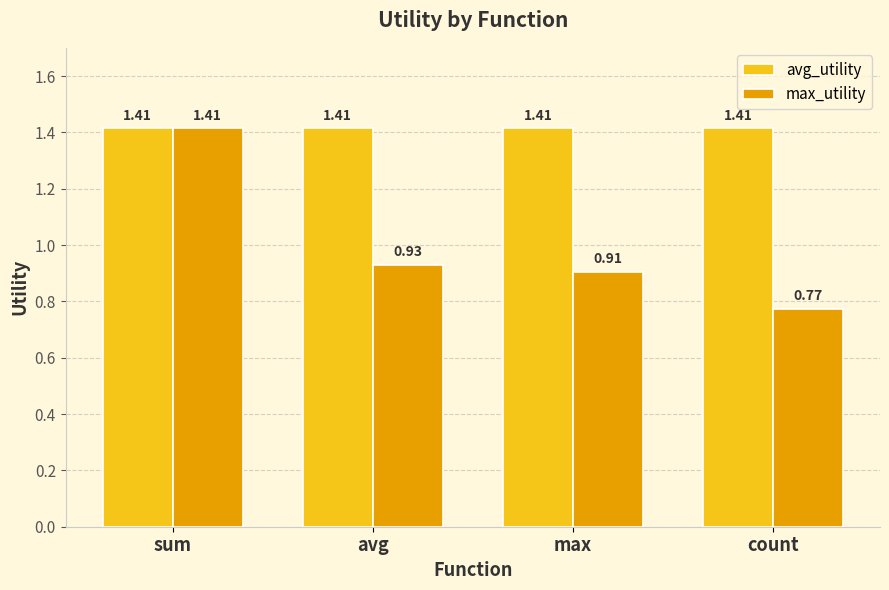

What is the difference between the maximum and minimum values in the max_utility series?

0.6